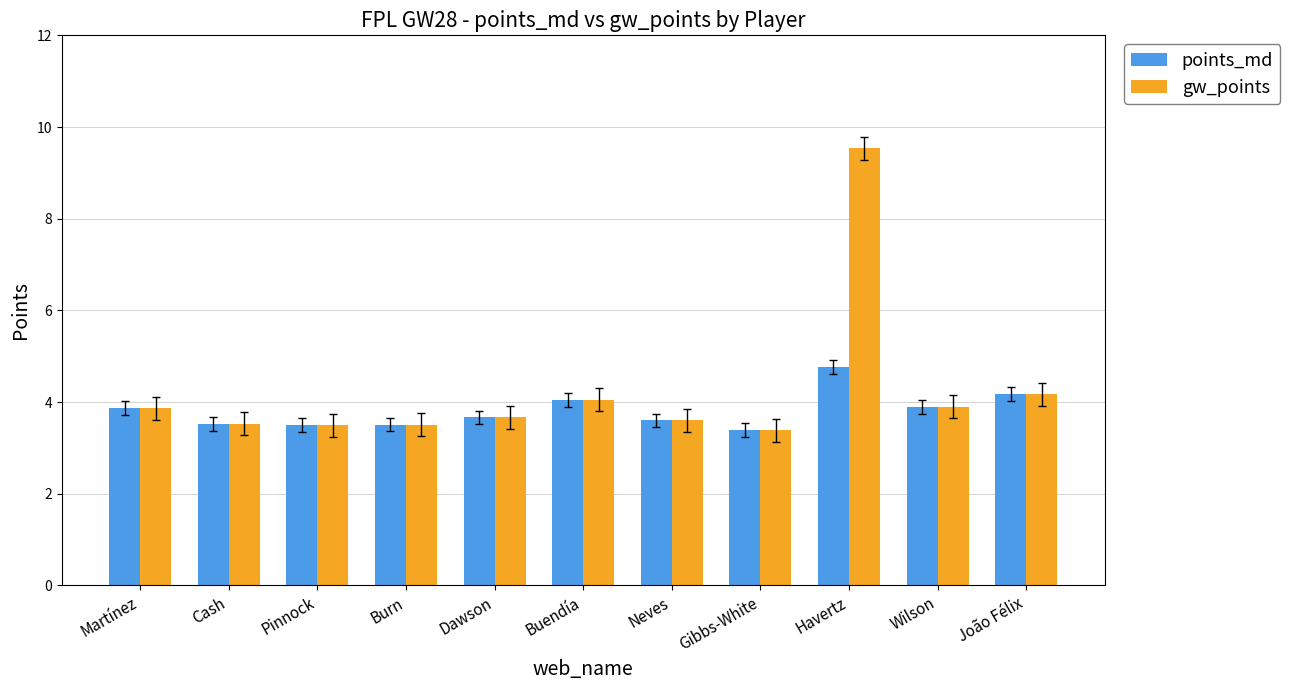

Count the number of categories in the chart.

11